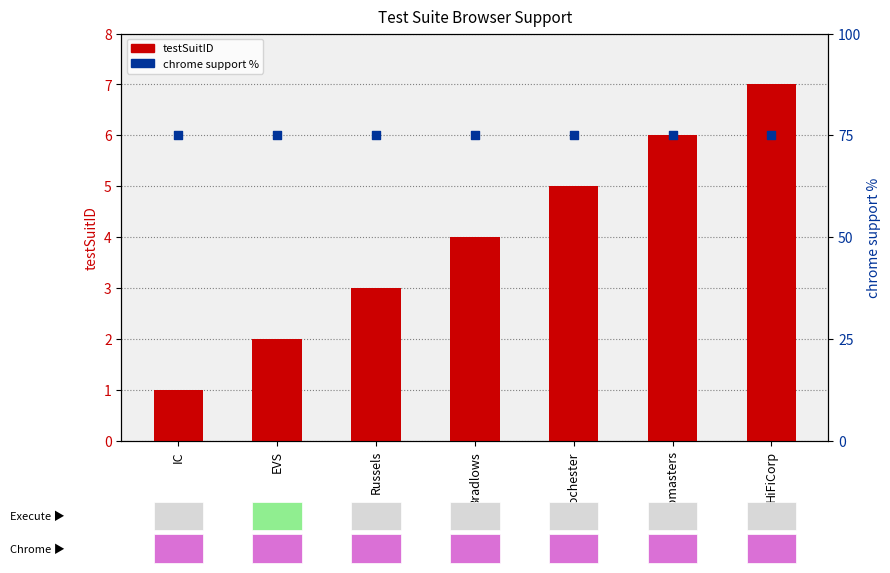

What is the total value across all series at Sleepmasters?

81